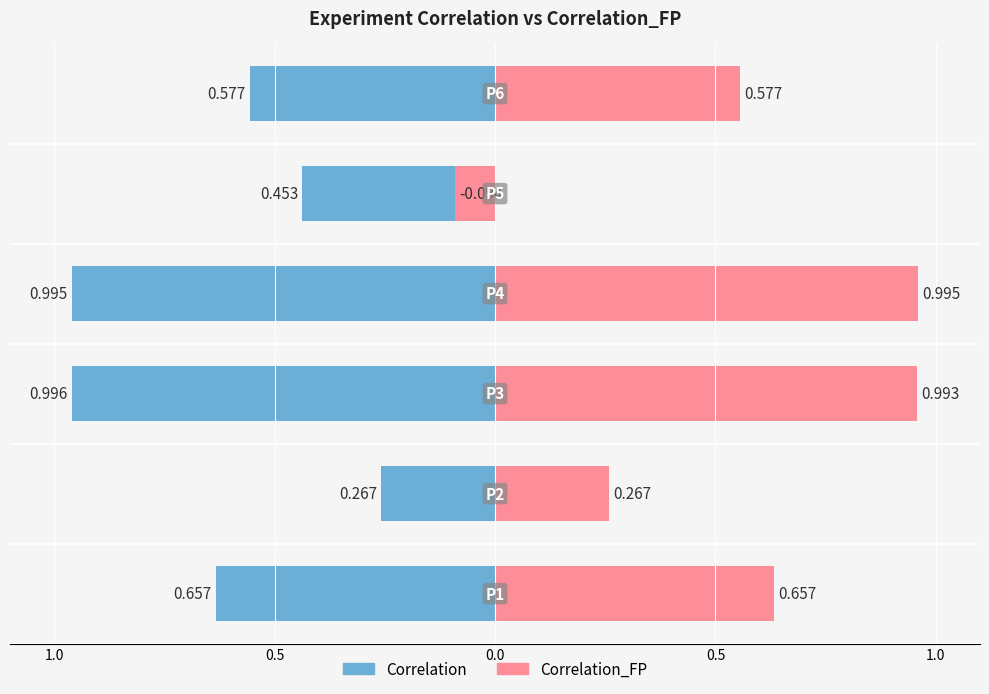

At 1.0, list the series in order from smallest to largest.

Correlation, Correlation_FP